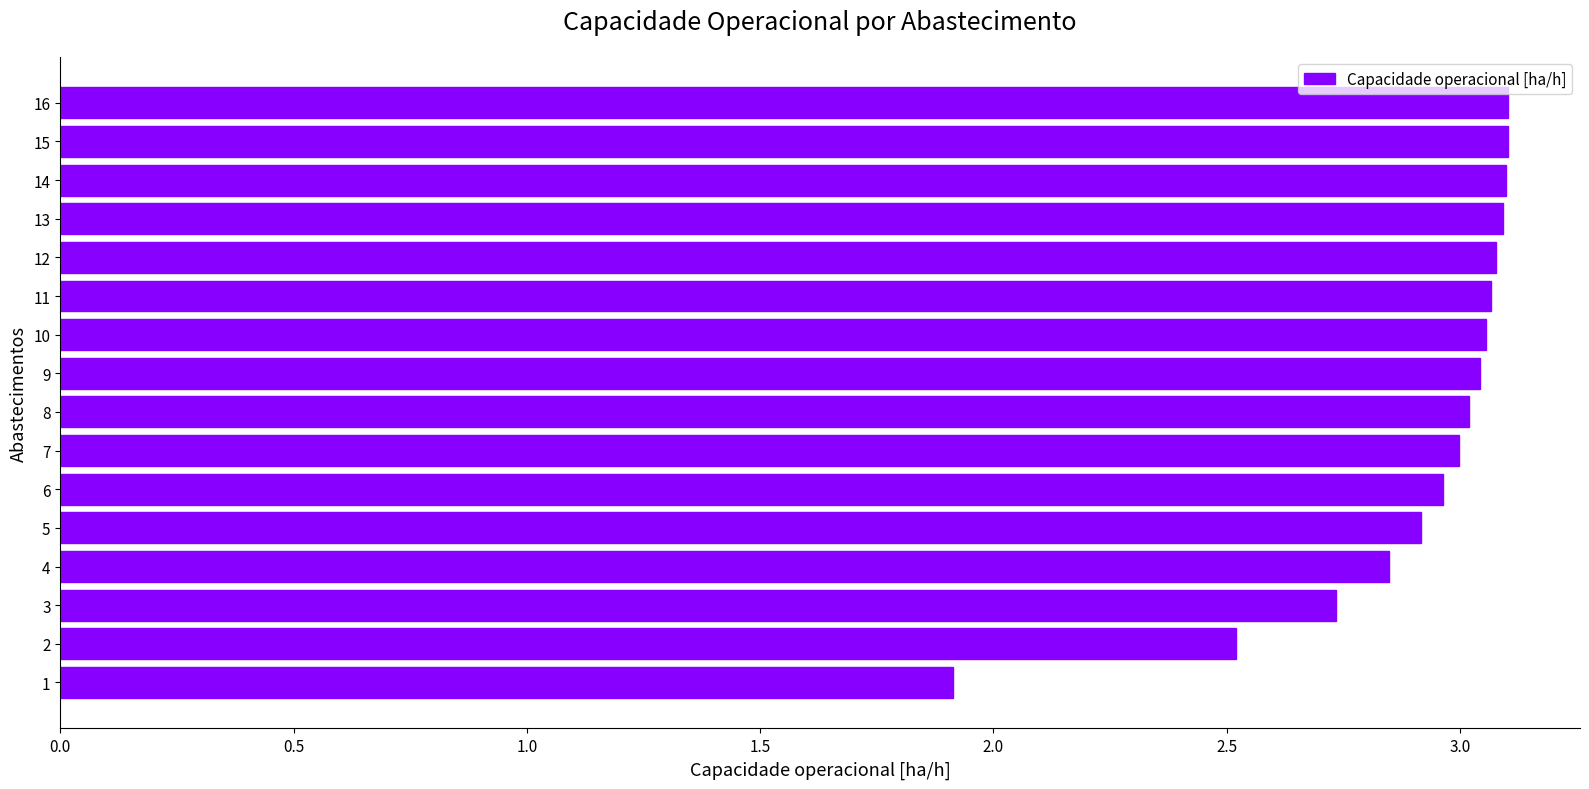

What is the minimum value shown in the chart?

1.9